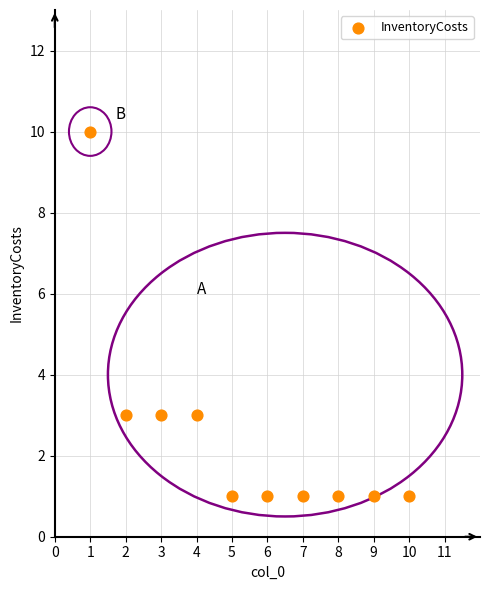

What is the average X value?

6